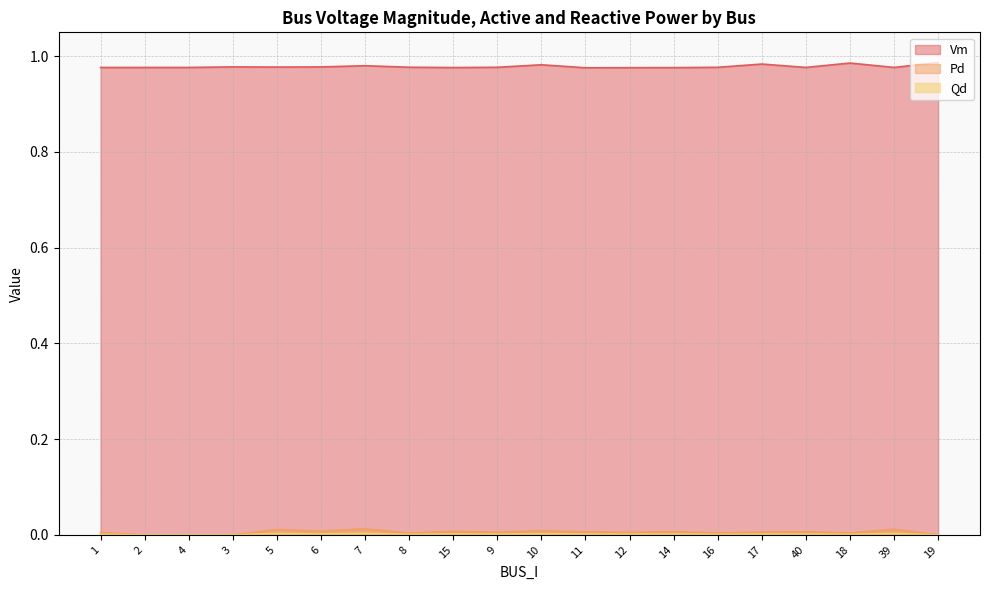

The Pd series shows 0.0 at 16. True or false?

True